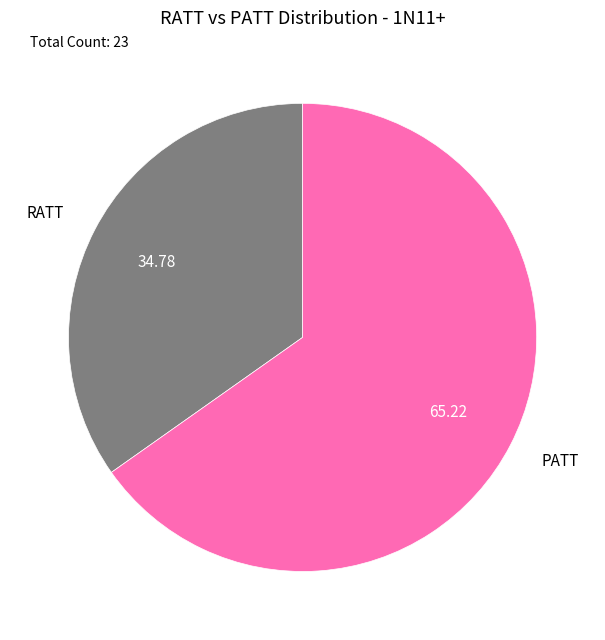

What is the ratio of the value at PATT to the value at RATT?

1.9